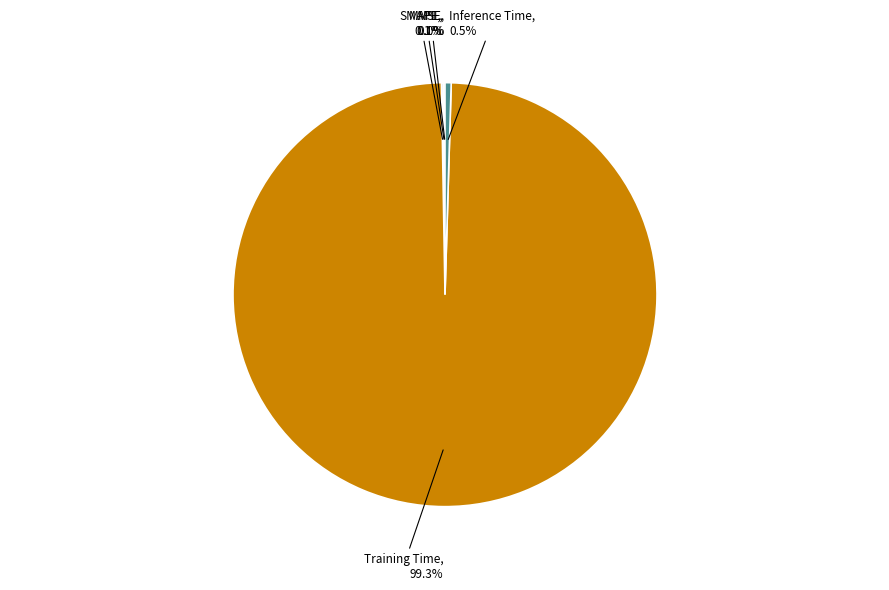

Is it true that Training Time is 89% of the pie?

False